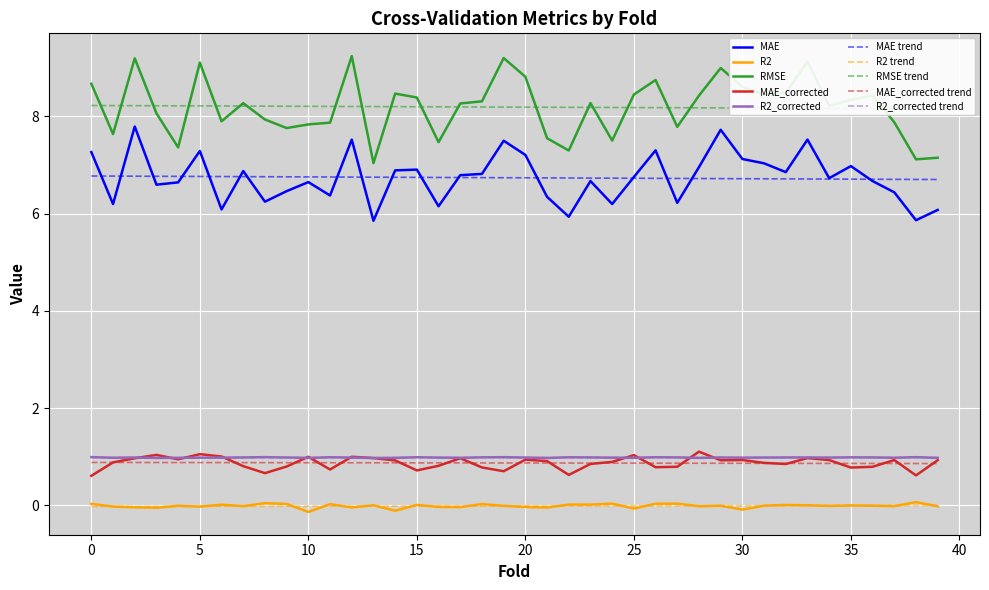

What is the sum of the RMSE values at 22 and 19?

16.5